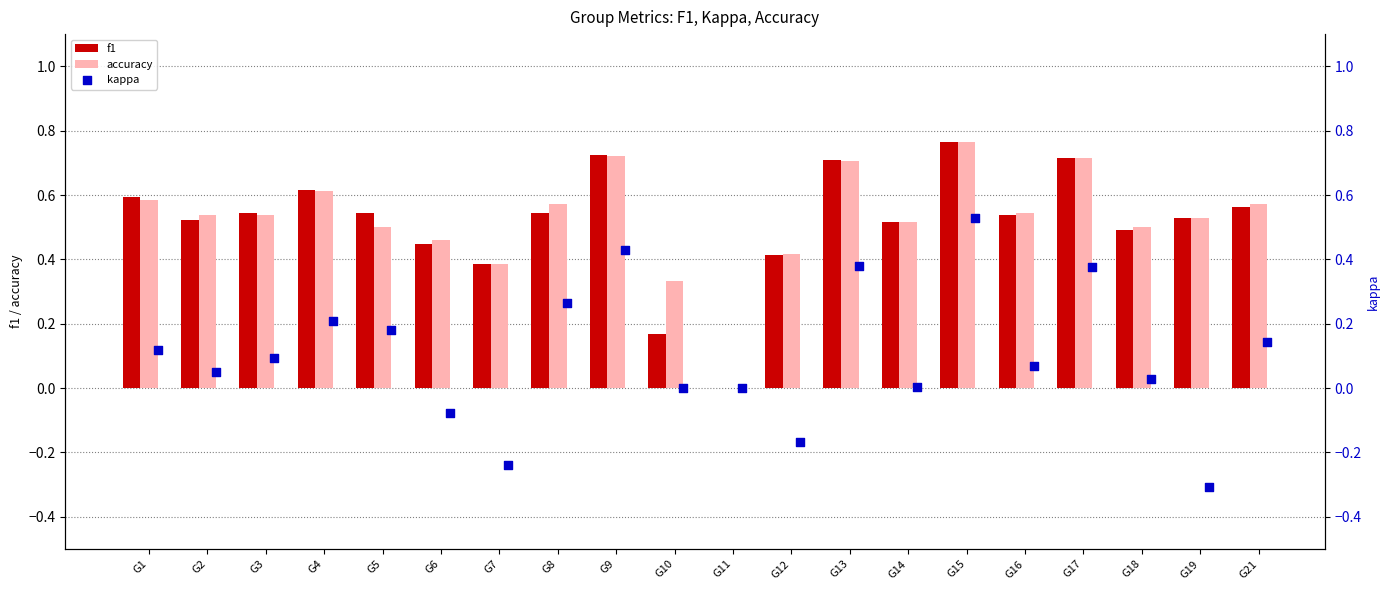

At how many categories does at least one series exceed 0?

19